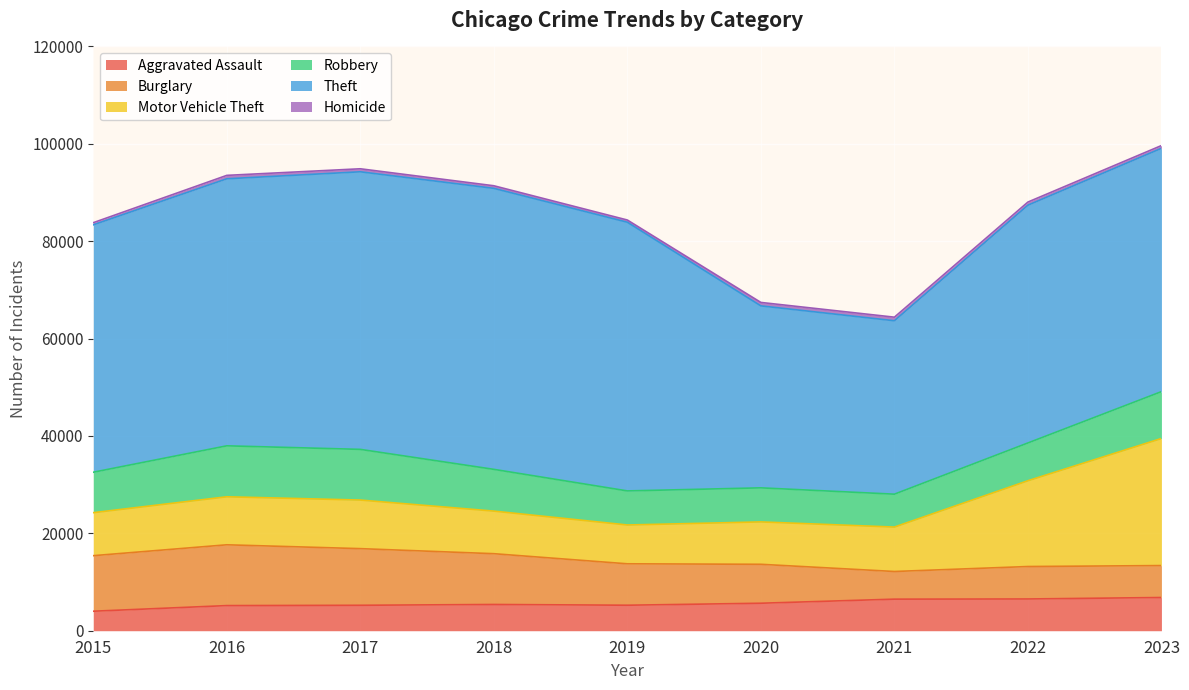

At how many categories does at least one series exceed 27019?

9